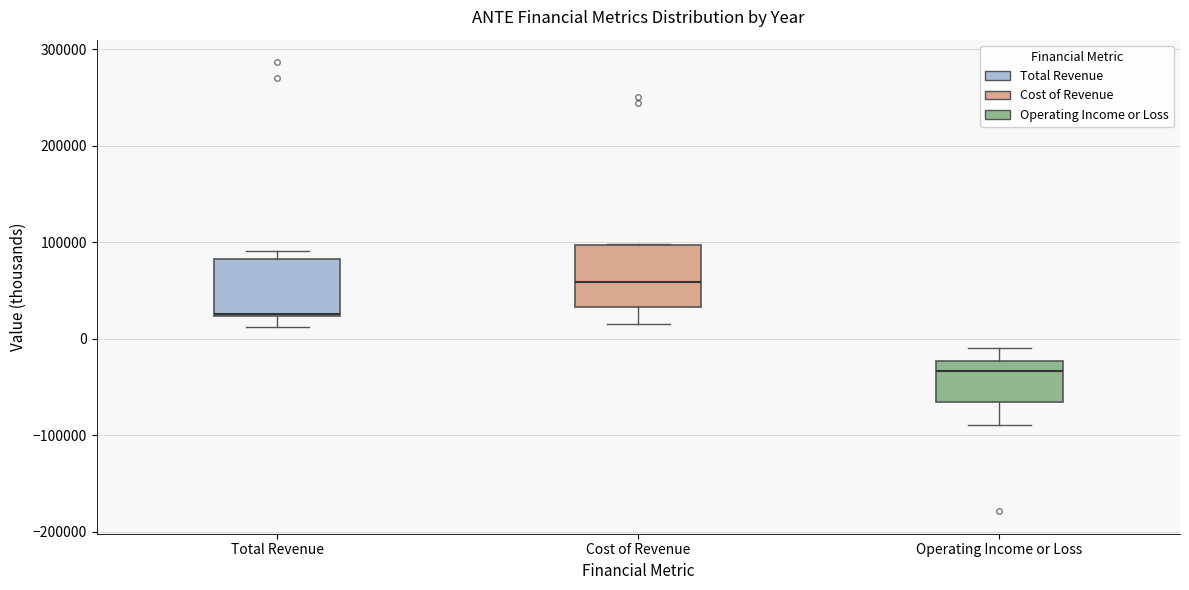

Reading left to right, transcribe this box plot: for each box, give where its median line is, the range the box spans, and where its two whiskers end, as read against the y-axis. The values are not printed on the chart, so give them approximately, as read against the axis.

Total Revenue: median 30000, box 20000 to 80000, whiskers 10000 to 90000
Cost of Revenue: median 60000, box 30000 to 100000, whiskers 10000 to 100000
Operating Income or Loss: median -30000, box -70000 to -20000, whiskers -90000 to -10000